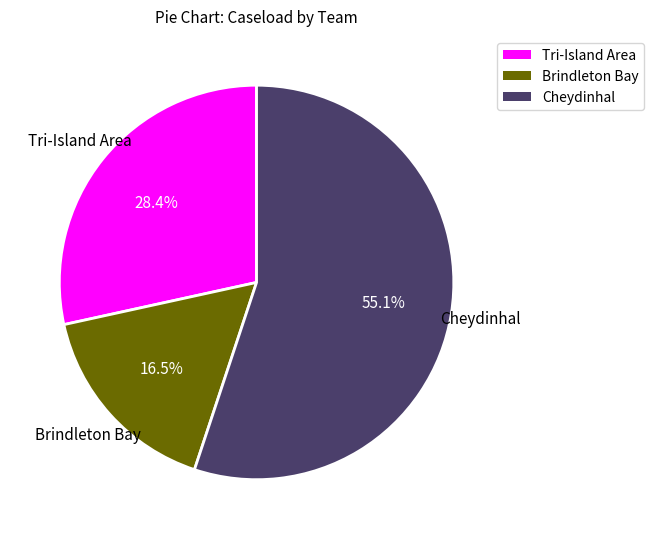

How many slices are in this pie chart?

3